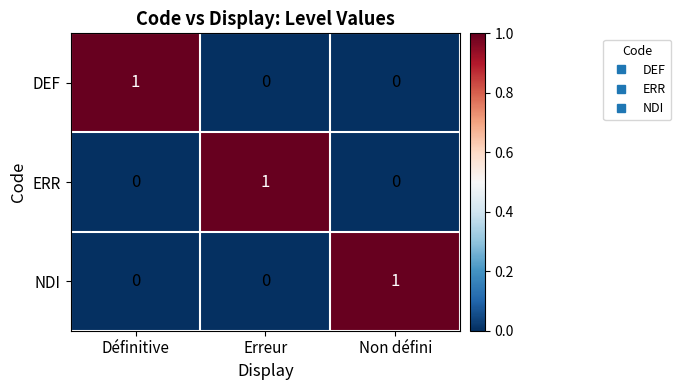

The DEF series shows 0 at Définitive. True or false?

False